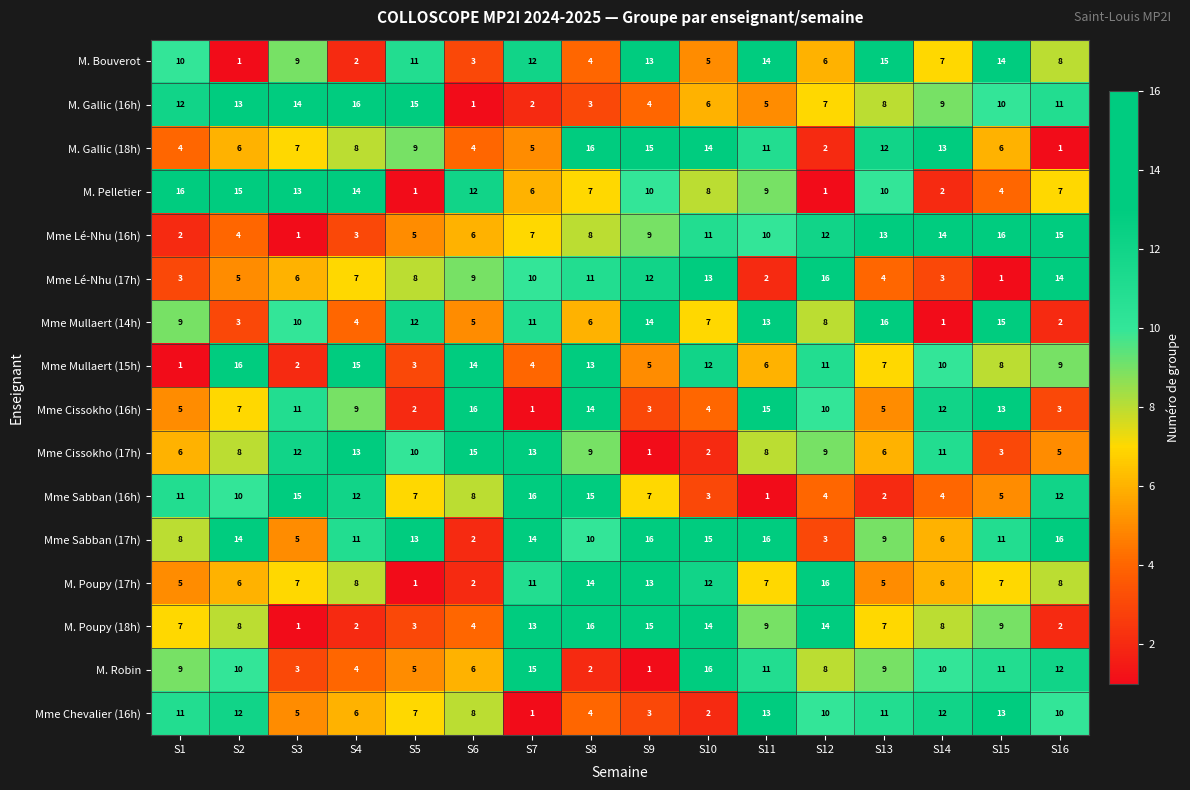

The M. Poupy (18h) series shows 2 at S16. True or false?

True